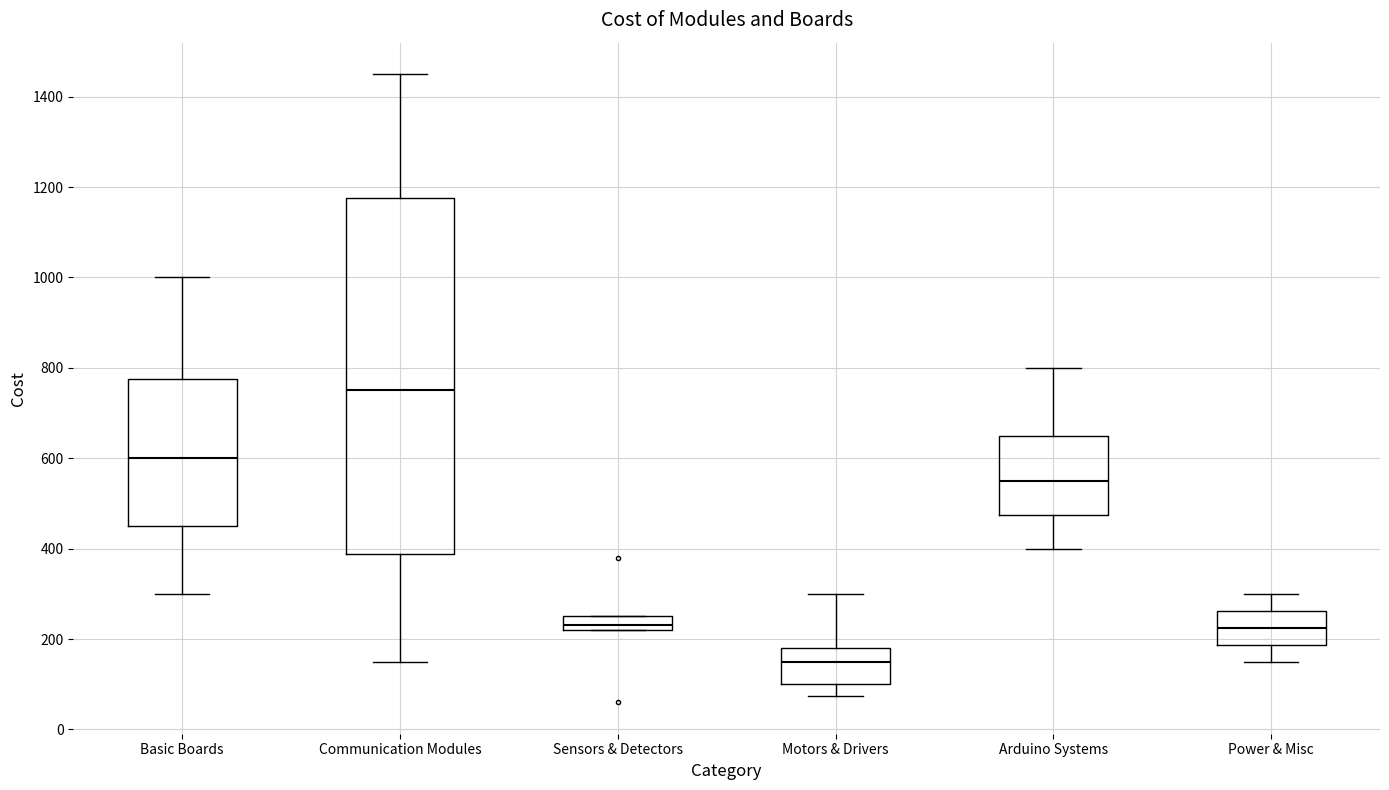

Reading left to right, read every box against the y-axis: the position of its median line, the range the box covers, and the ends of its whiskers. The values are not printed on the chart, so give them approximately, as read against the axis.

Basic Boards: median 600, box 460 to 780, whiskers 300 to 1000
Communication Modules: median 760, box 380 to 1180, whiskers 160 to 1460
Sensors & Detectors: median 240, box 220 to 260, whiskers 220 to 260
Motors & Drivers: median 160, box 100 to 180, whiskers 80 to 300
Arduino Systems: median 560, box 480 to 660, whiskers 400 to 800
Power & Misc: median 220, box 180 to 260, whiskers 160 to 300